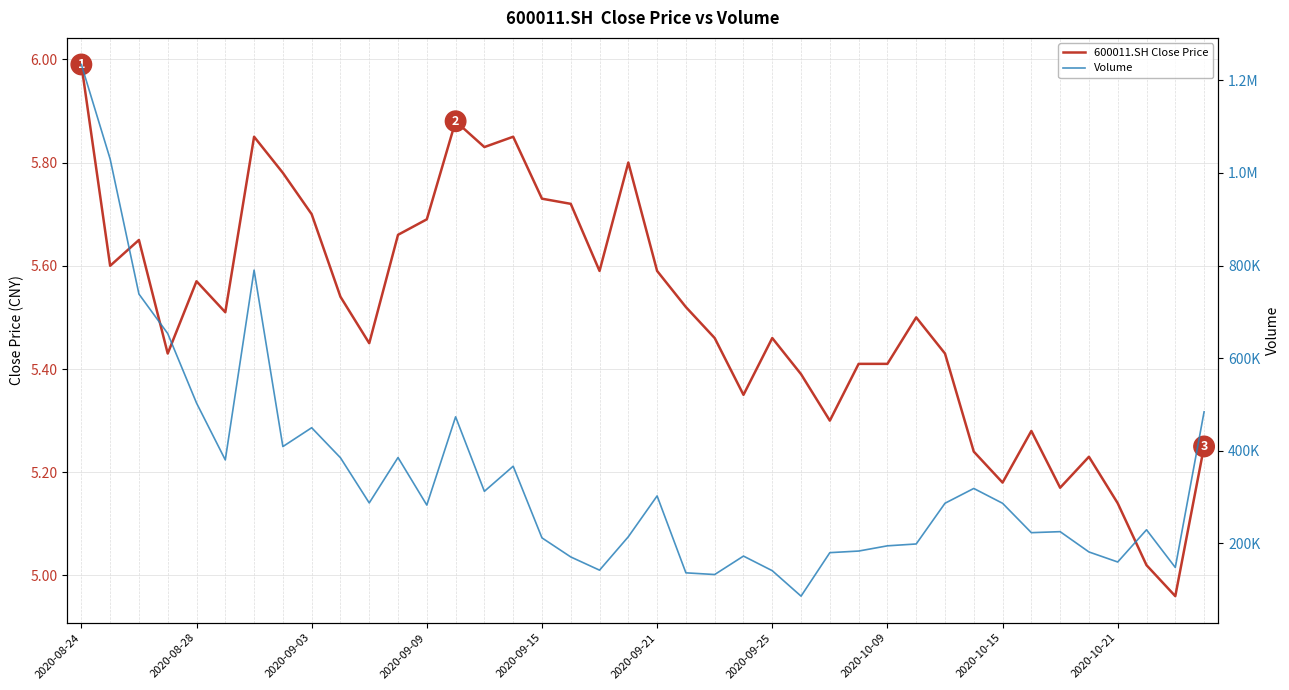

How many series are shown in this chart?

2